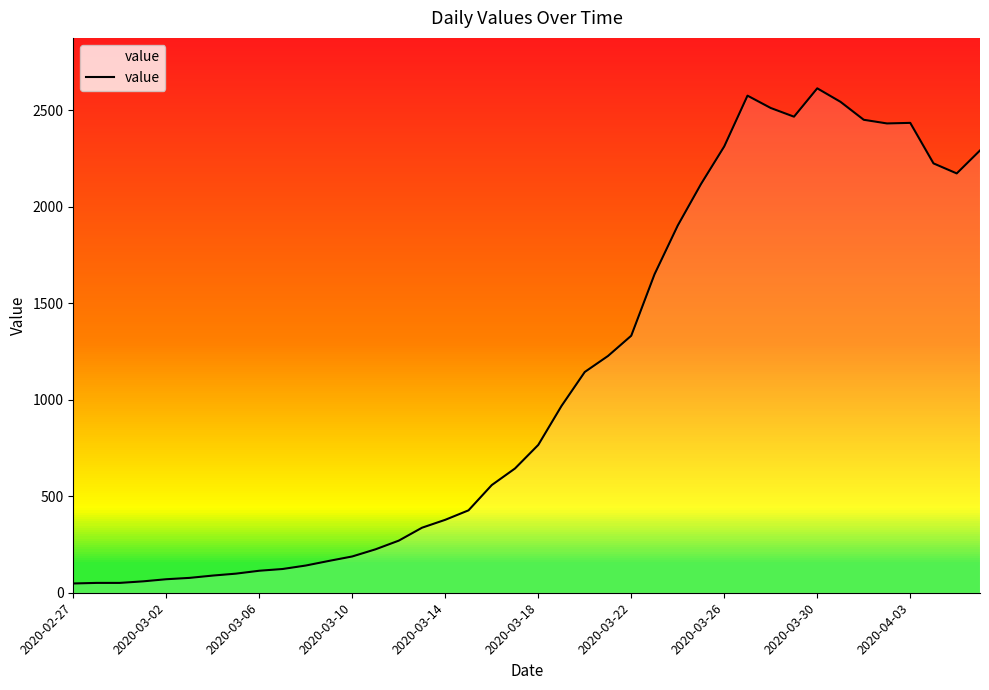

What is the difference between the maximum and minimum values?

2566